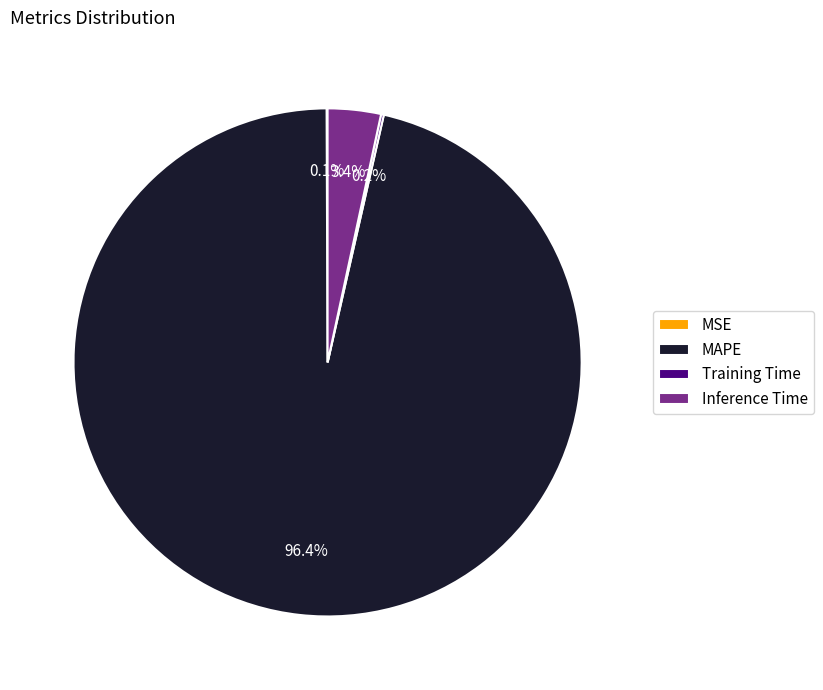

Which category accounts for the majority?

MAPE